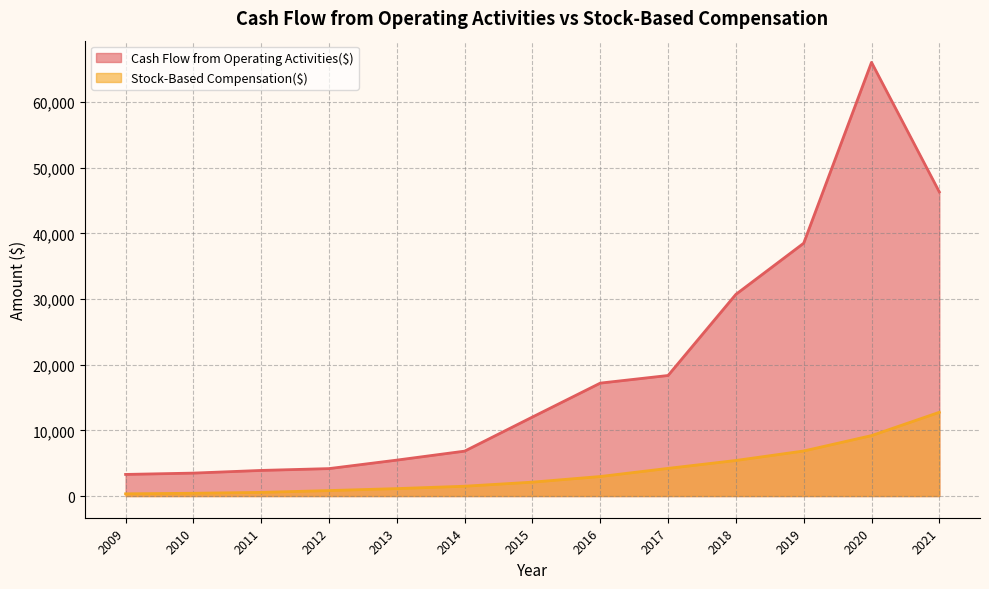

What are all the series names shown in the legend?

Cash Flow from Operating Activities($), Stock-Based Compensation($)